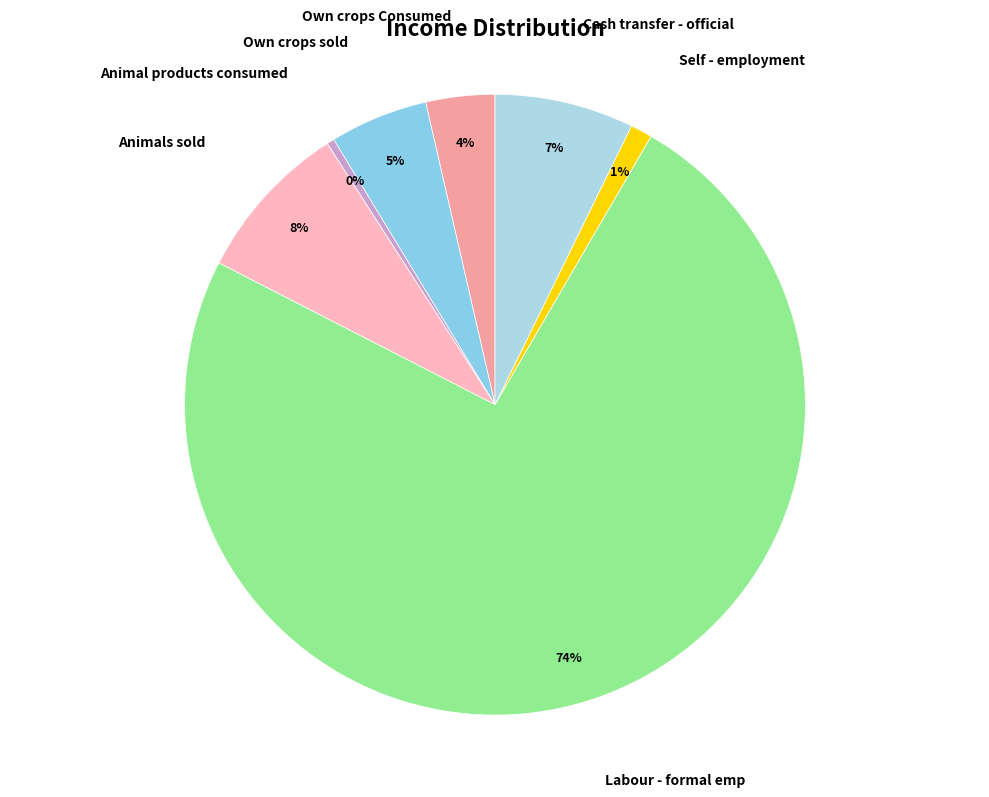

How many slices are in this pie chart?

7